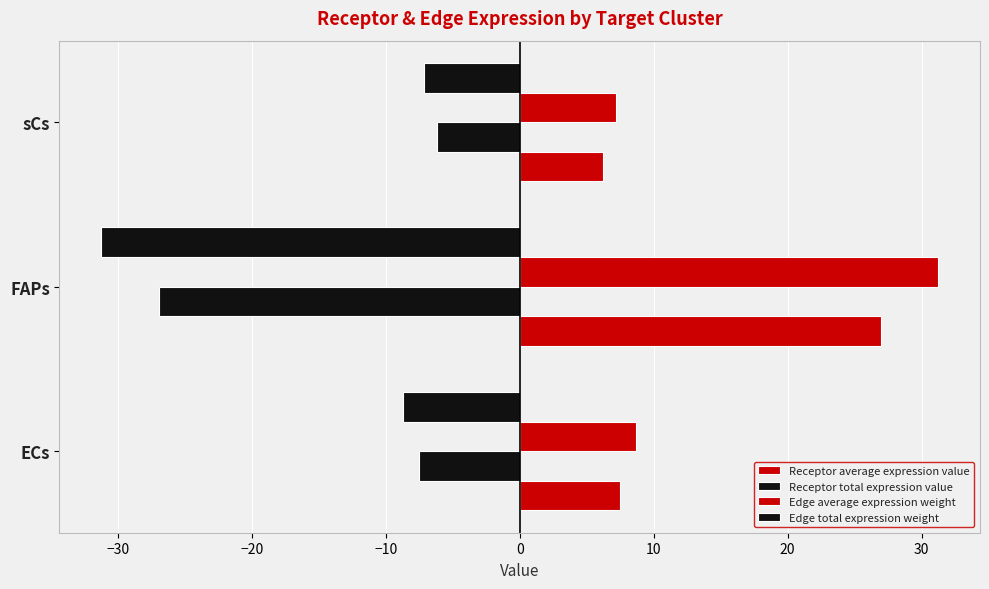

How many data points does each series have?

3